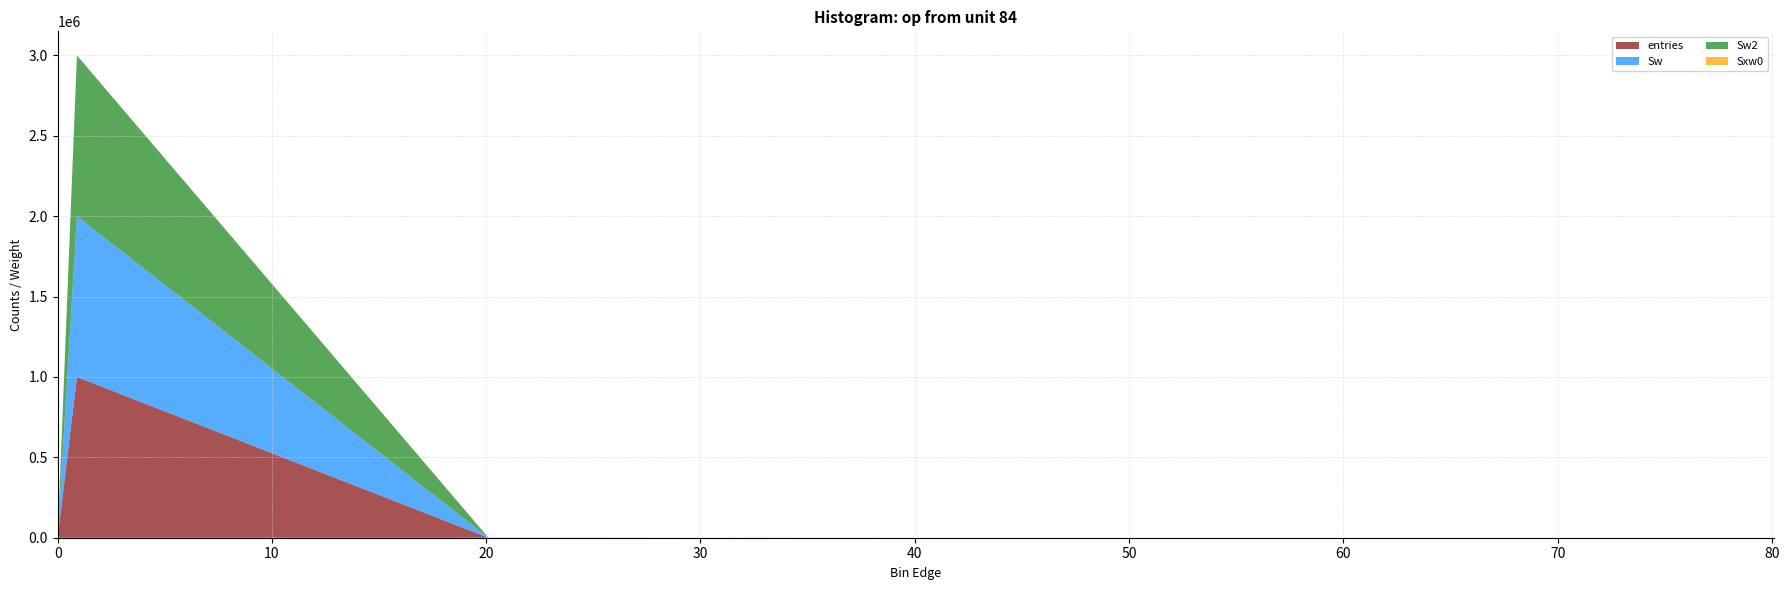

What position from the right is 40.1?

3